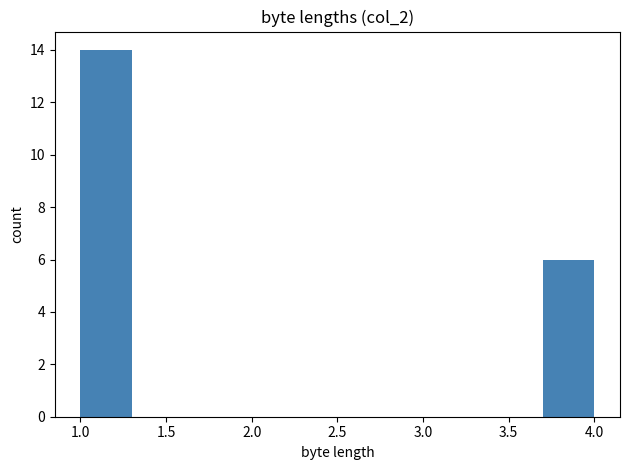

Reading left to right, list every bar in this chart as the range it spans on the x-axis followed by its height. The values are not printed on the chart, so give them approximately, as read against the axis.

1.0 to 1.3: 14
1.3 to 1.6: 0
1.6 to 1.9: 0
1.9 to 2.2: 0
2.2 to 2.5: 0
2.5 to 2.8: 0
2.8 to 3.1: 0
3.1 to 3.4: 0
3.4 to 3.7: 0
3.7 to 4.0: 6